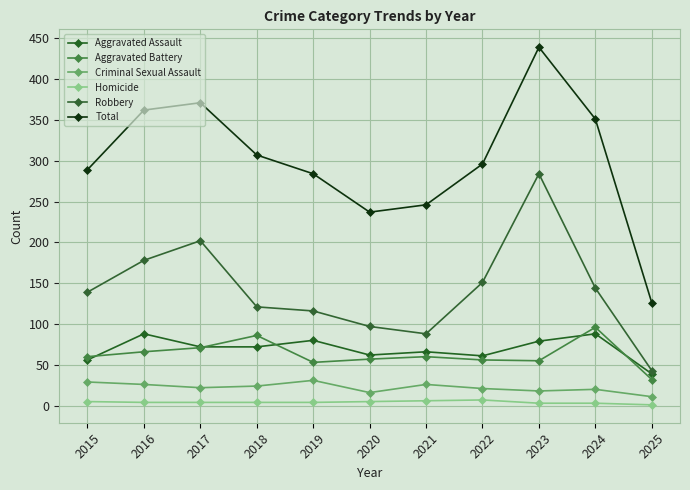

What is the value of the Homicide point at the 3rd from the left?

4